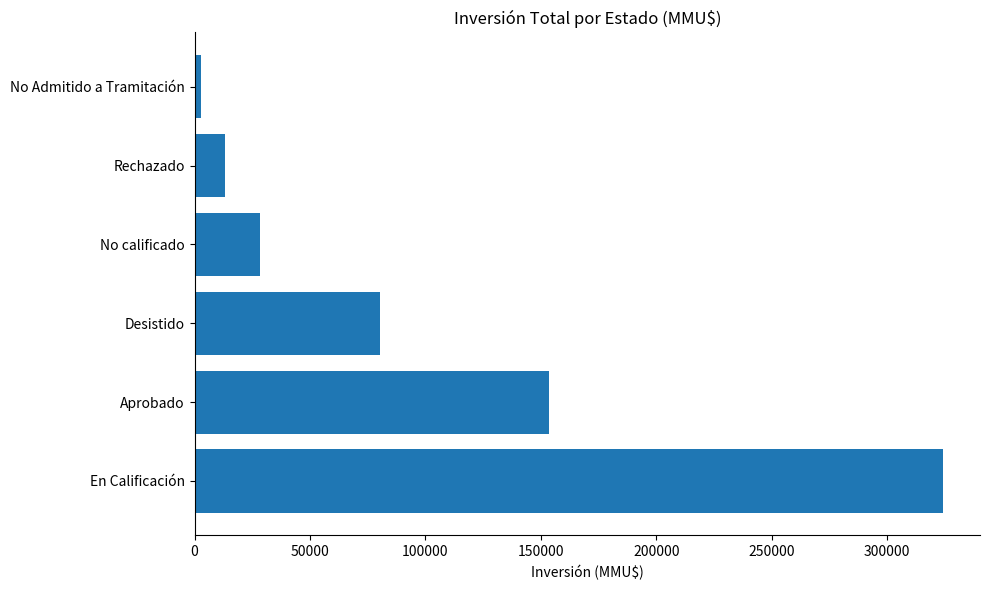

The chart shows a value of 257301 at Aprobado. True or false?

False